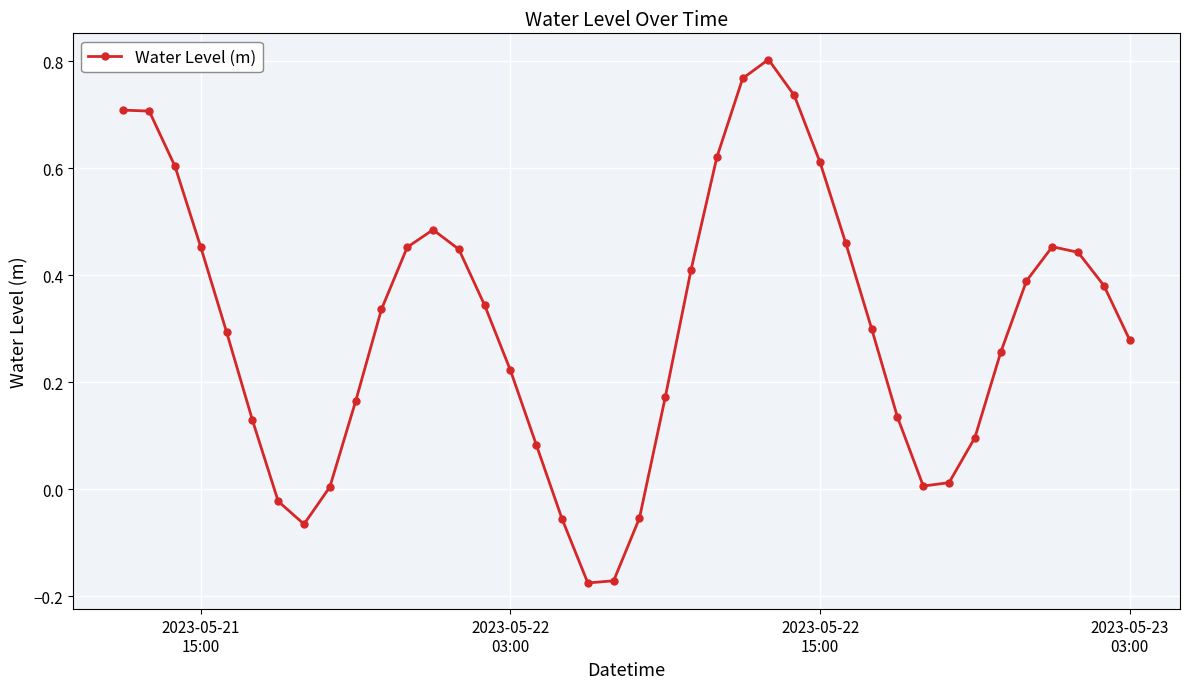

True or false: the data has more than 2 interior local peaks.

True